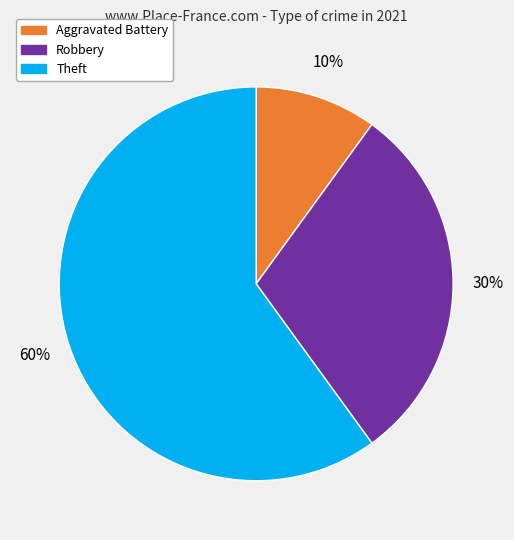

Does any single category account for the majority?

Yes